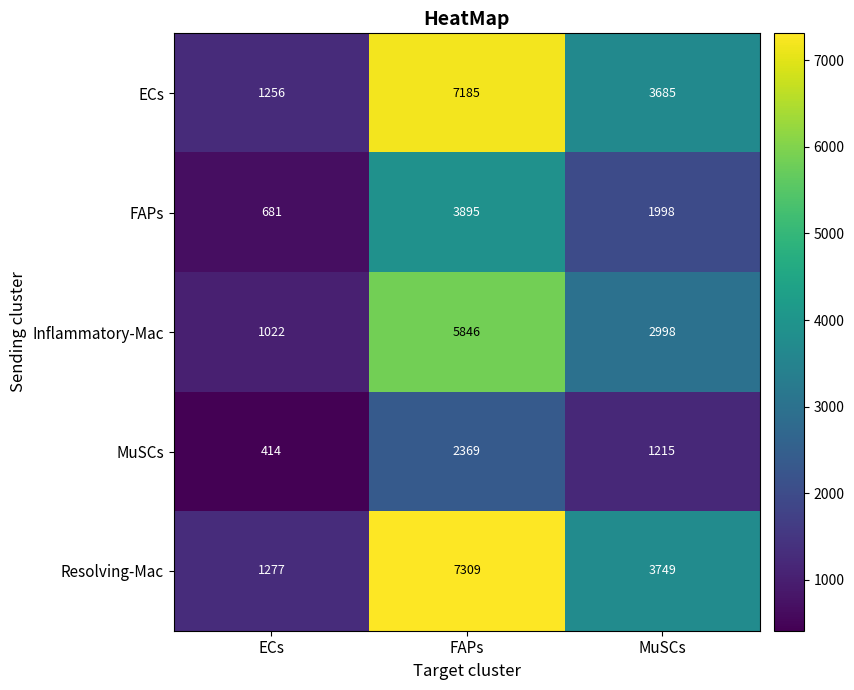

List the series in order of their peak value, lowest first.

MuSCs, FAPs, Inflammatory-Mac, ECs, Resolving-Mac